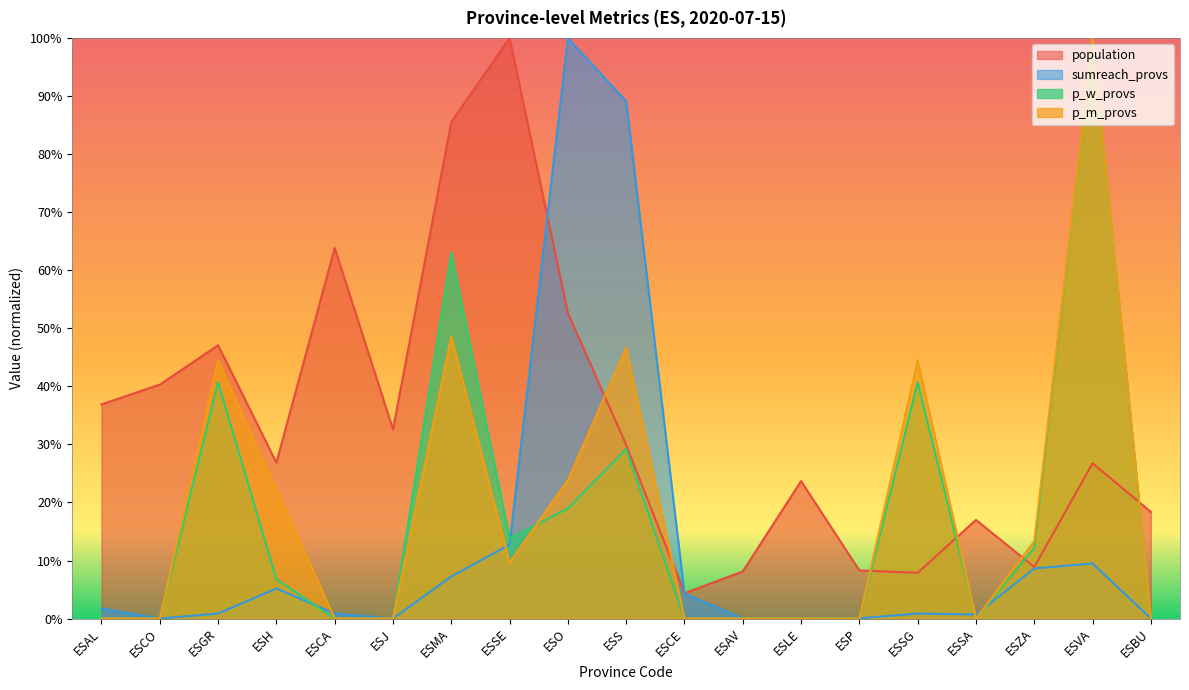

How many data points does each series have?

19